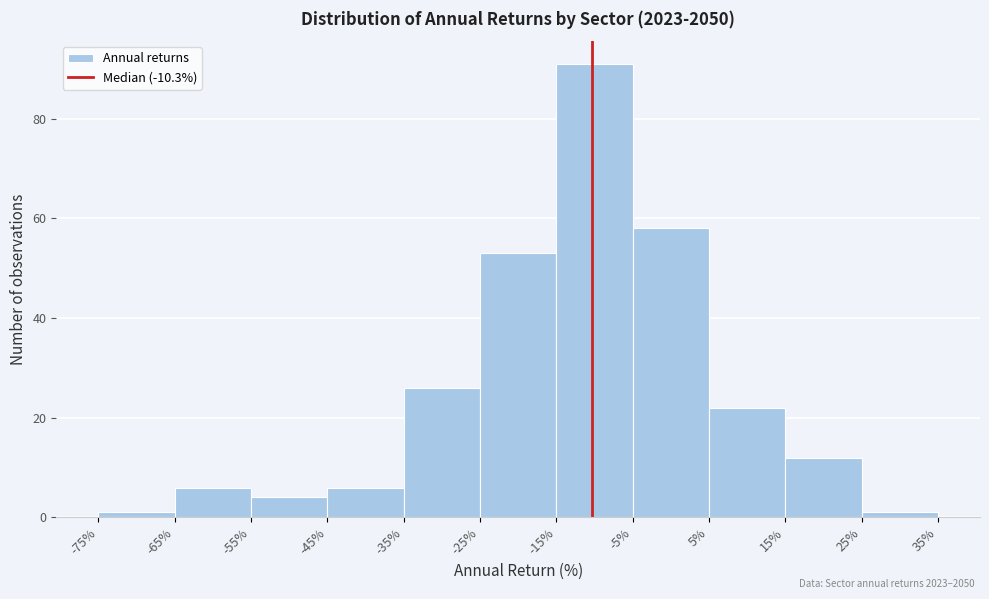

Over which range of the x-axis is the bar tallest?

-15% to -5%